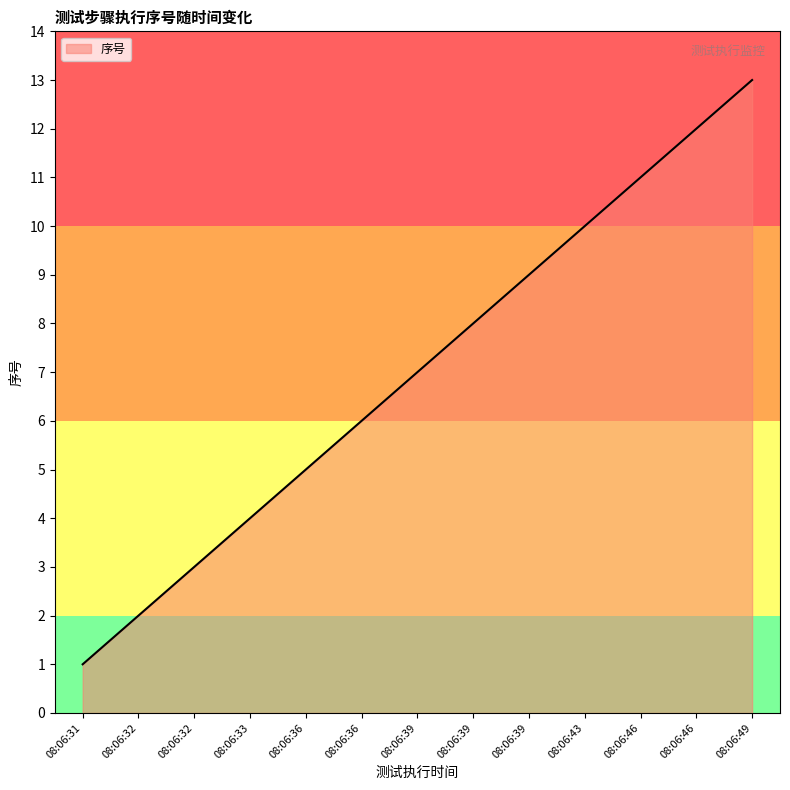

Does the chart display data point markers on the line(s)?

No